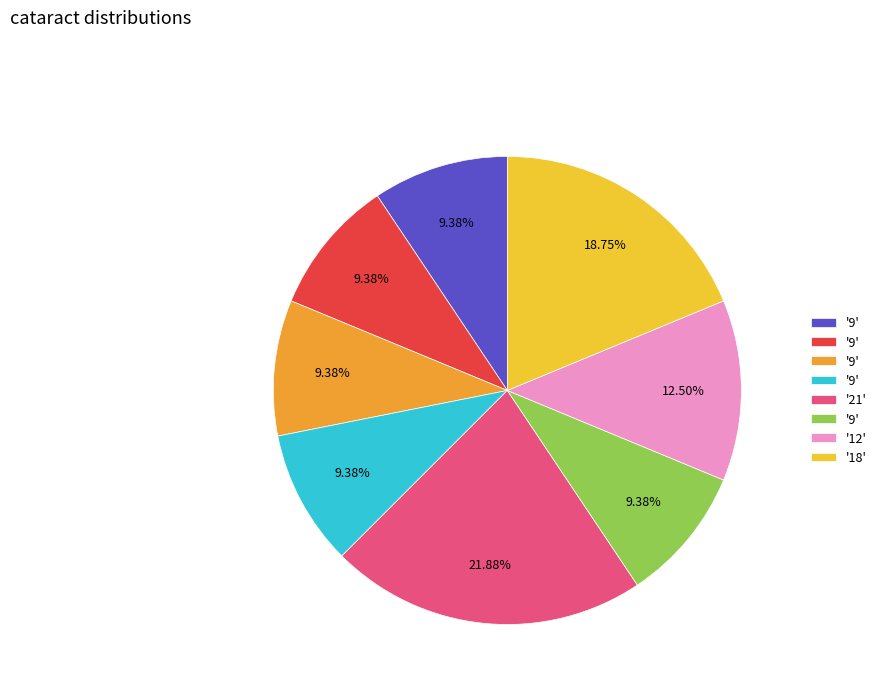

How many segments does this pie chart have?

8